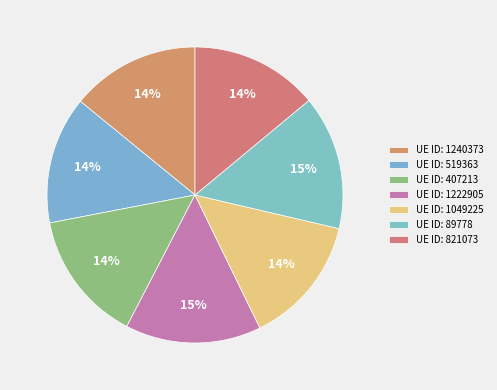

How many segments does this pie chart have?

7